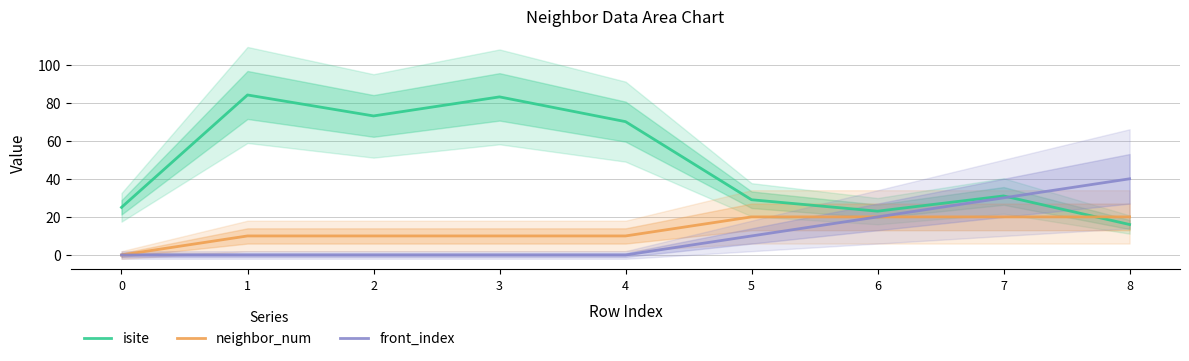

Reading right to left, extract all data points from this chart.

isite: 16	31	23	29	70	83	73	84	25
neighbor_num: 20	20	20	20	10	10	10	10	0
front_index: 40	30	20	10	0	0	0	0	0